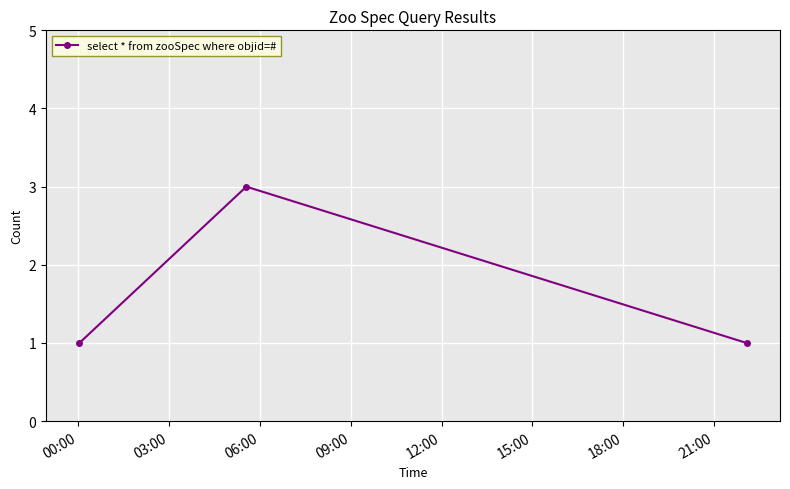

What is the maximum value shown in the chart?

3